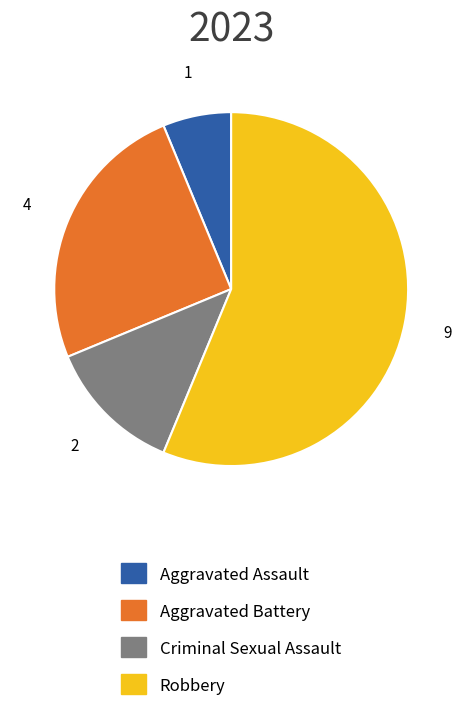

Is it true that Robbery is 46% of the pie?

False